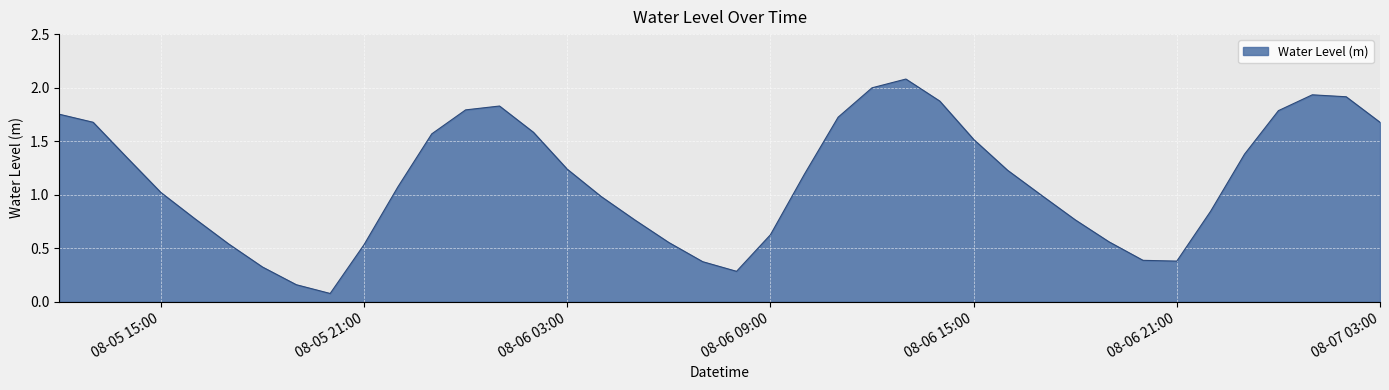

What is the greatest value displayed?

2.1